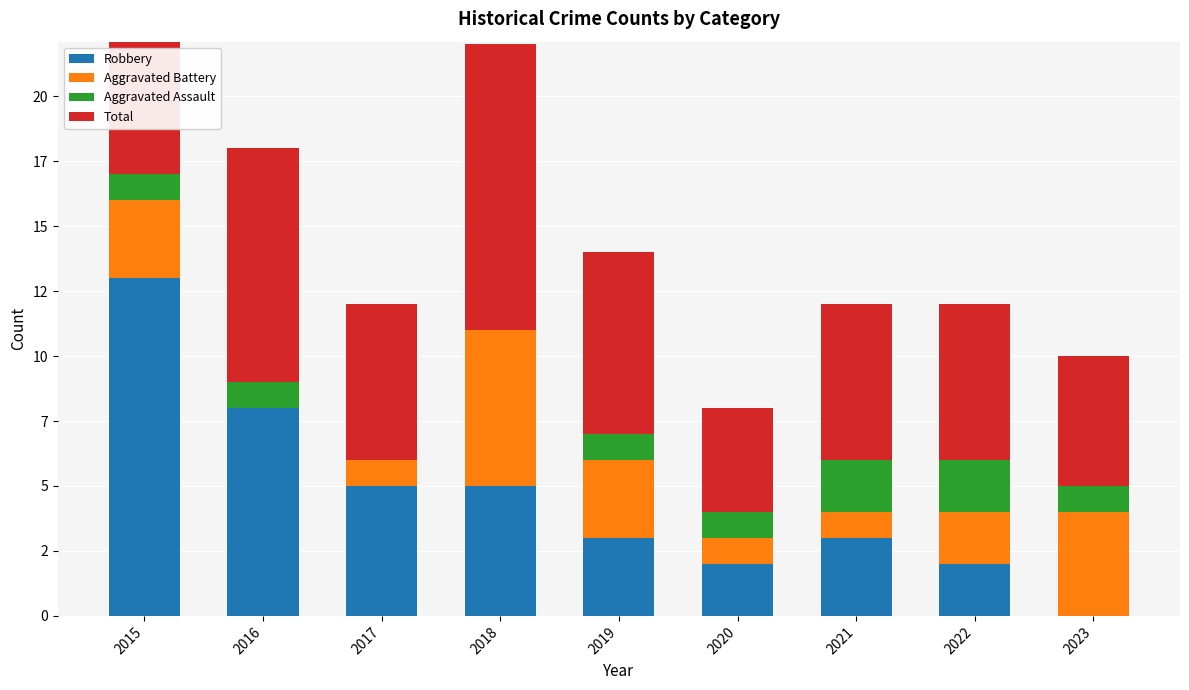

Which label corresponds to the smallest value in the chart?

2023